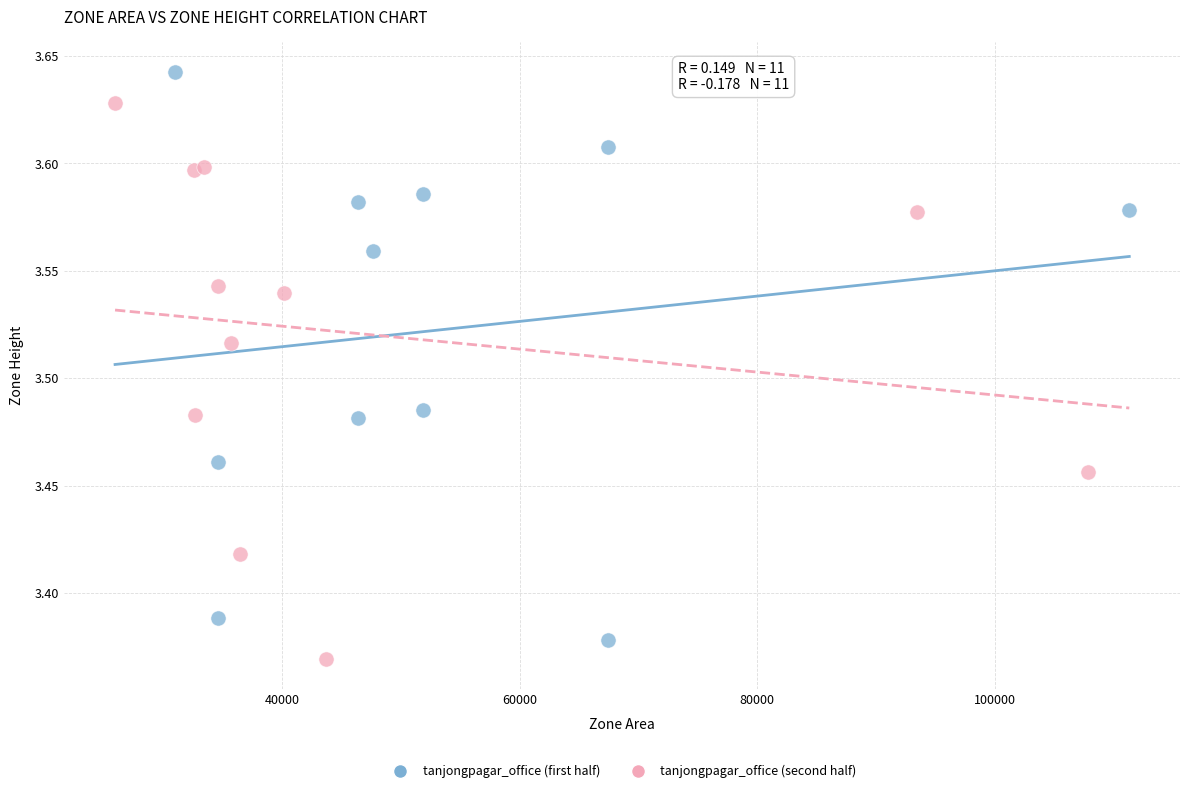

Which series reaches the maximum Y coordinate?

tanjongpagar_office (first half)